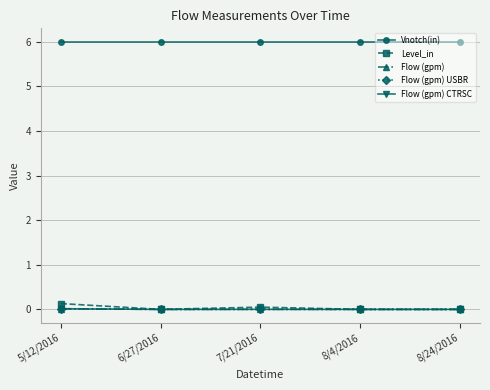

Is this an area chart (filled region under the line)?

No